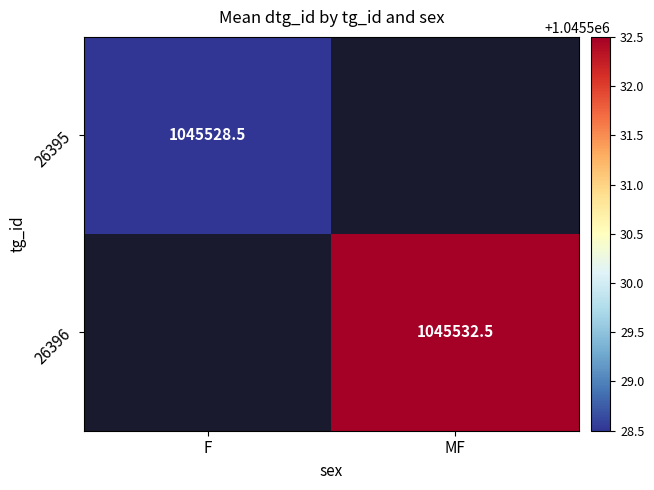

True or false: 26395 has a value of 1045528.5 at F.

True